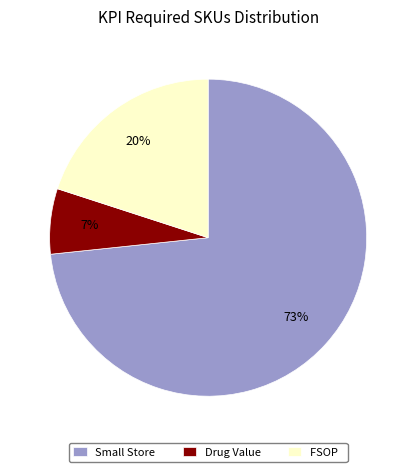

Count the number of slices in the pie.

3